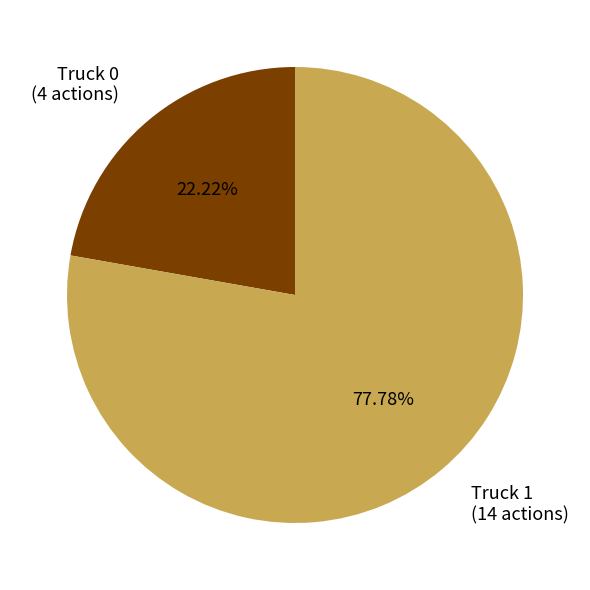

What percentage is the Truck 1 slice, to the nearest percent?

78%